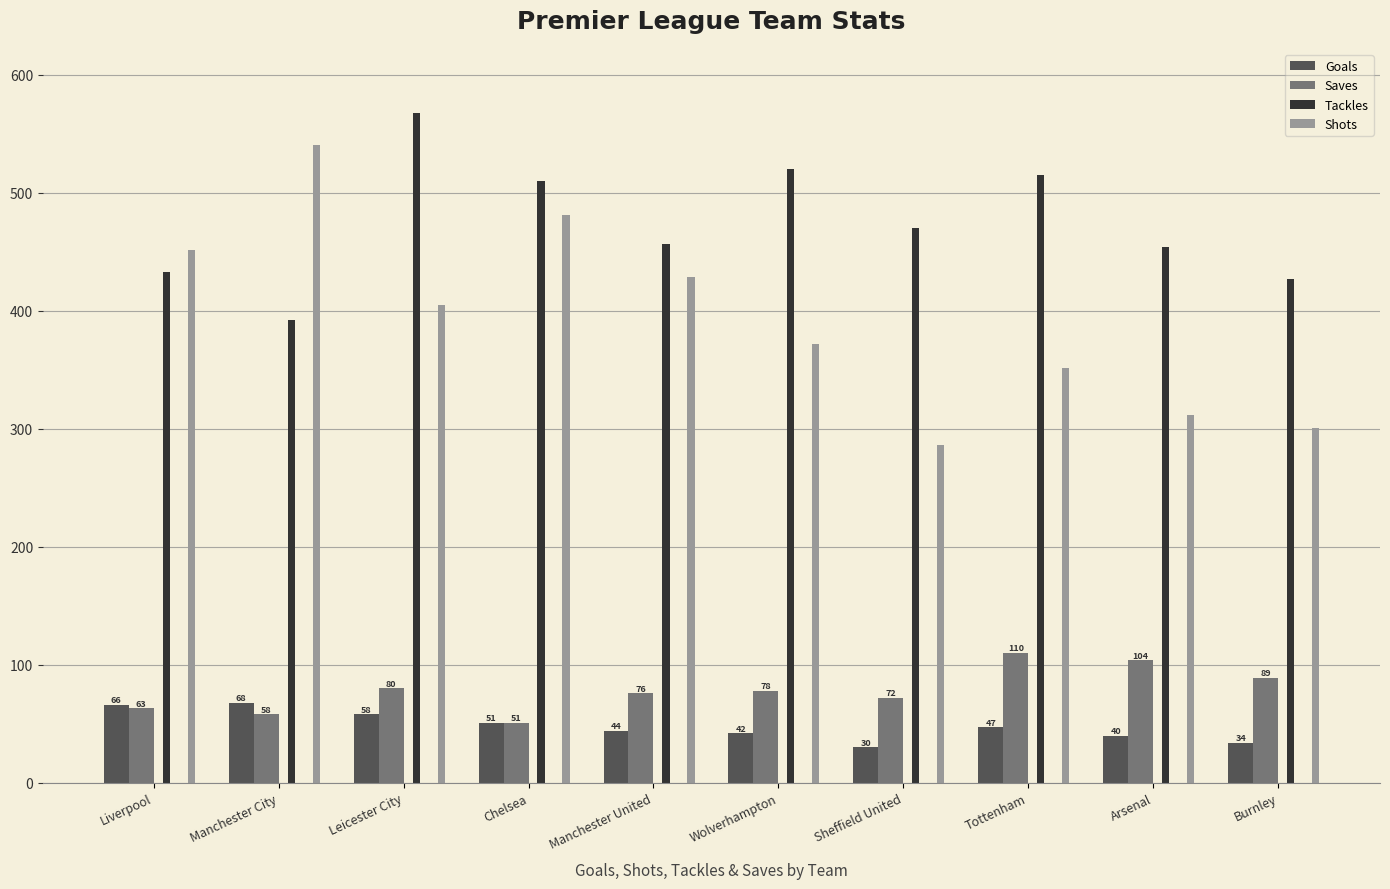

What is the label of the 8th bar from the right?

Leicester City